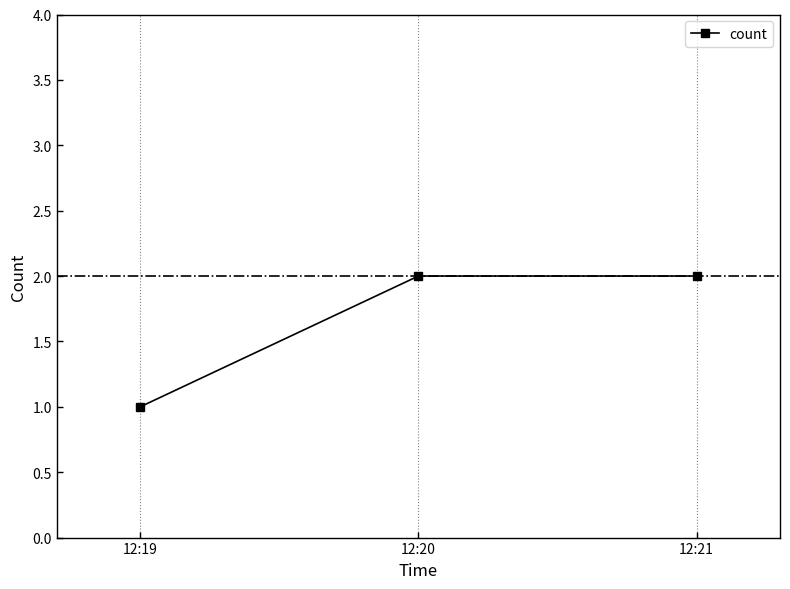

What is the sum of all values?

5